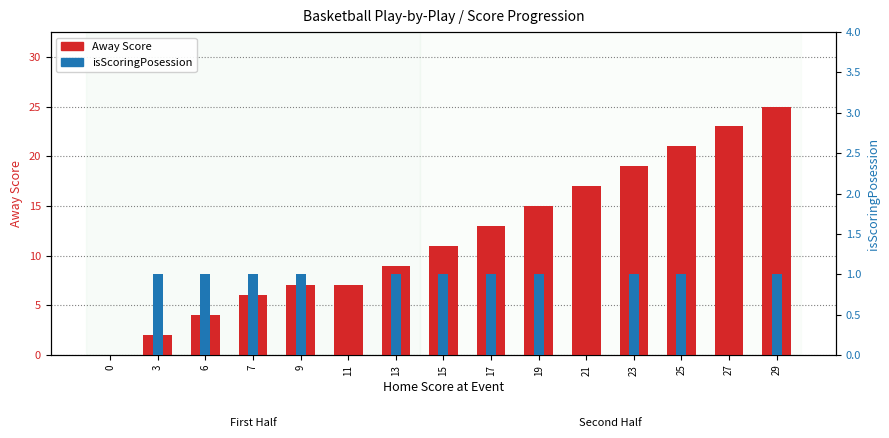

At 21, list the series in order from largest to smallest.

Away Score, isScoringPosession